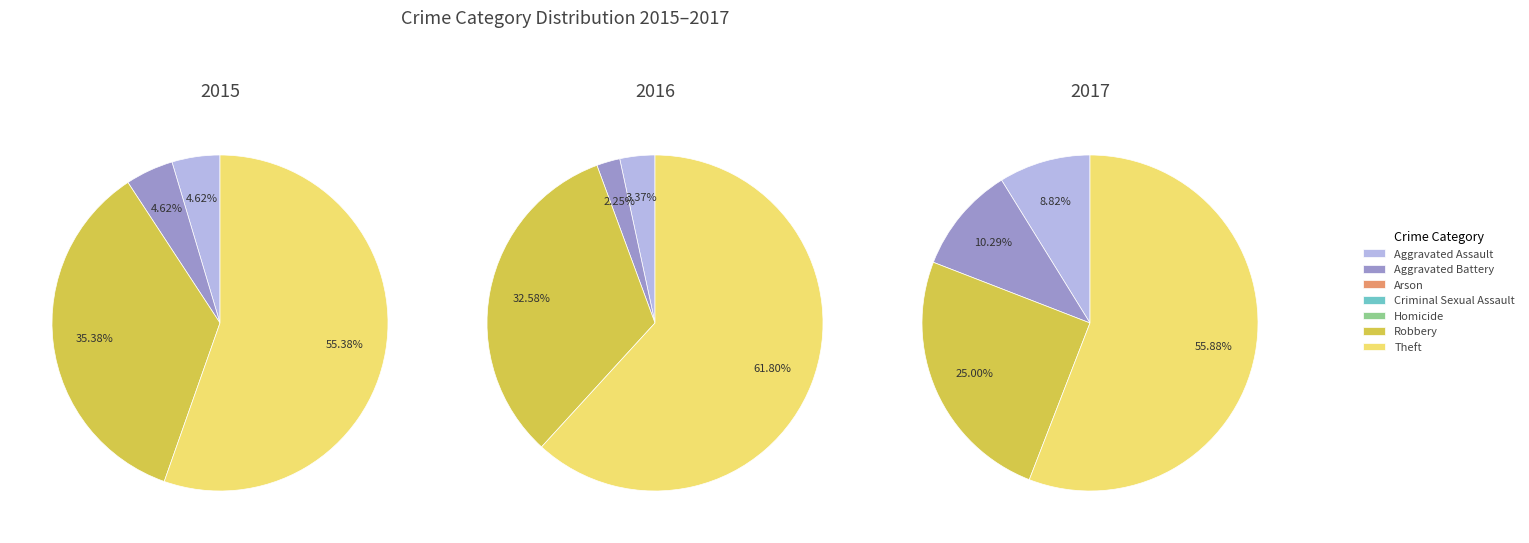

Count the number of slices in the pie.

7